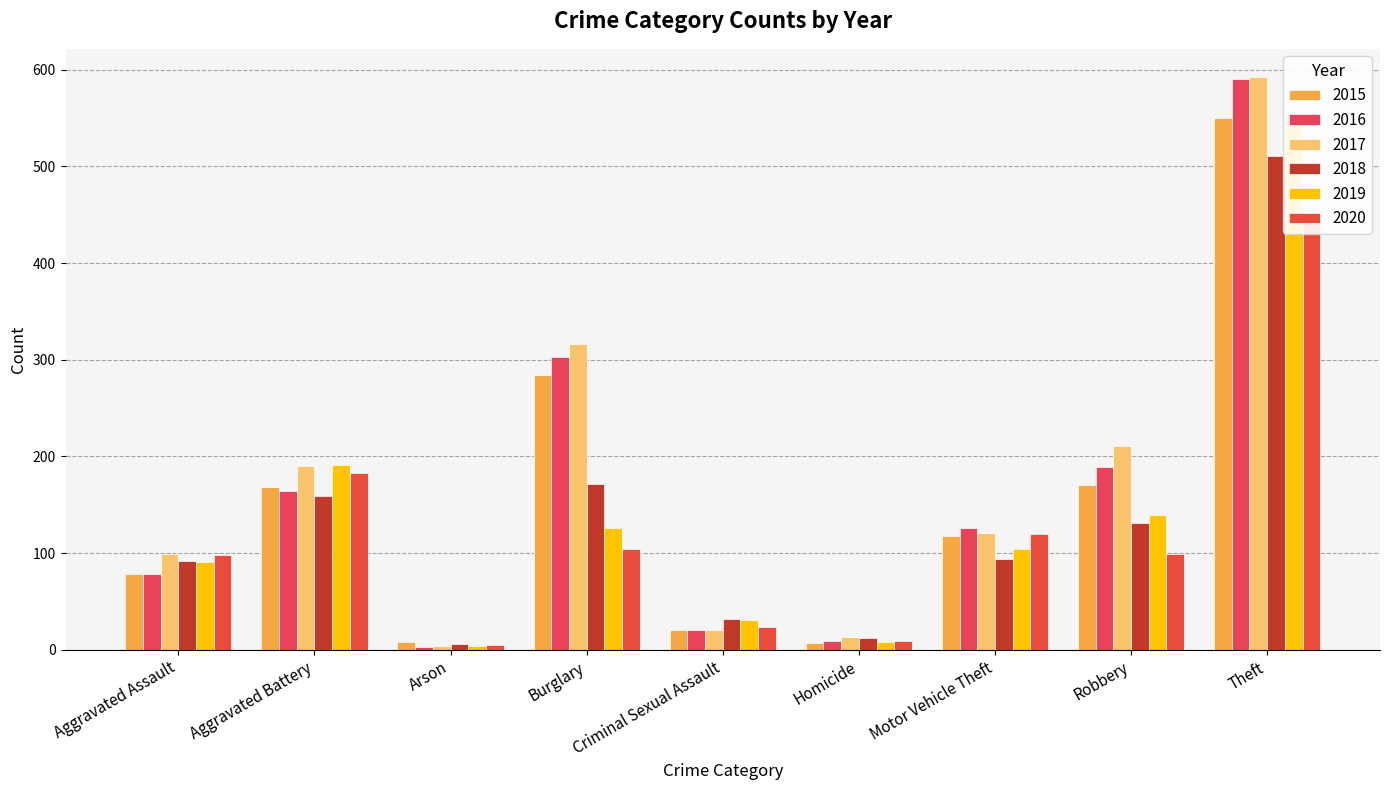

What is the difference between the 2019 values at Theft and Burglary?

428